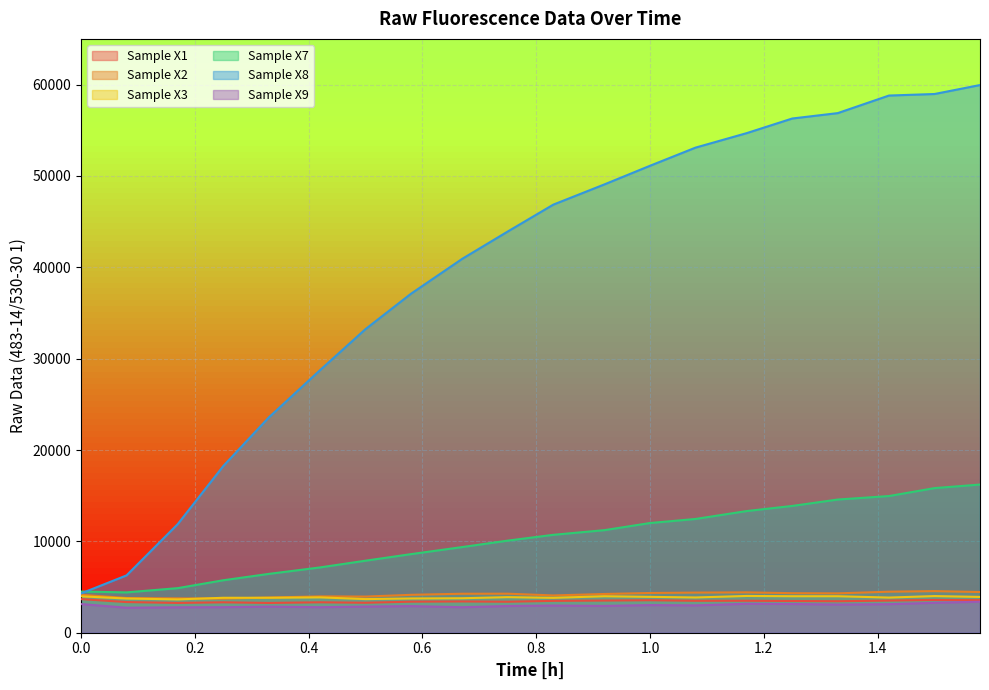

What is the maximum value shown in the chart?

59948